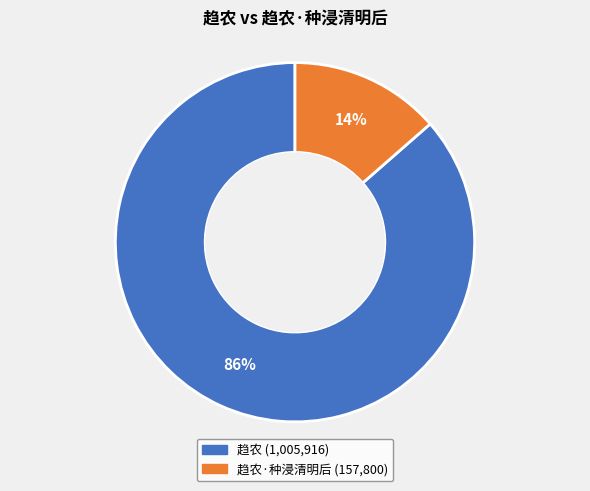

To the nearest percent, what is the average slice percentage?

50%